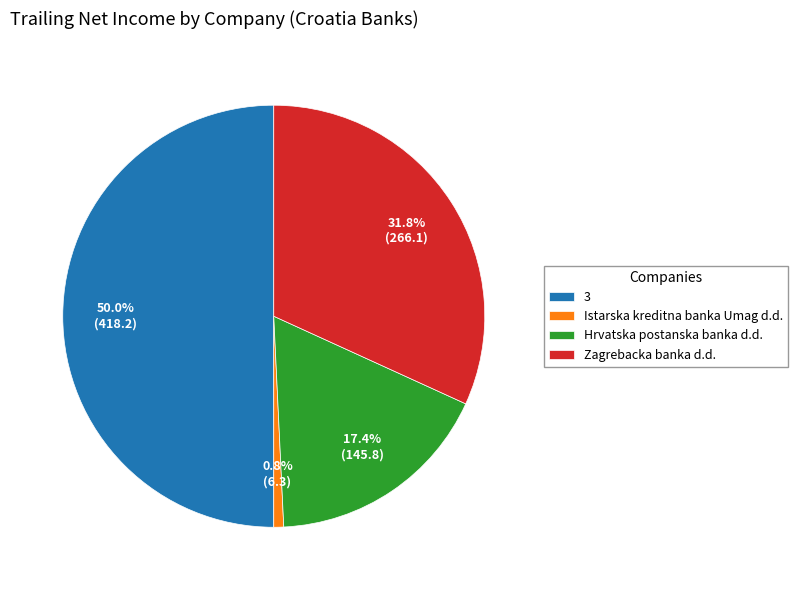

Rank the categories by value from lowest to highest.

Istarska kreditna banka Umag d.d., Hrvatska postanska banka d.d., Zagrebacka banka d.d., 3